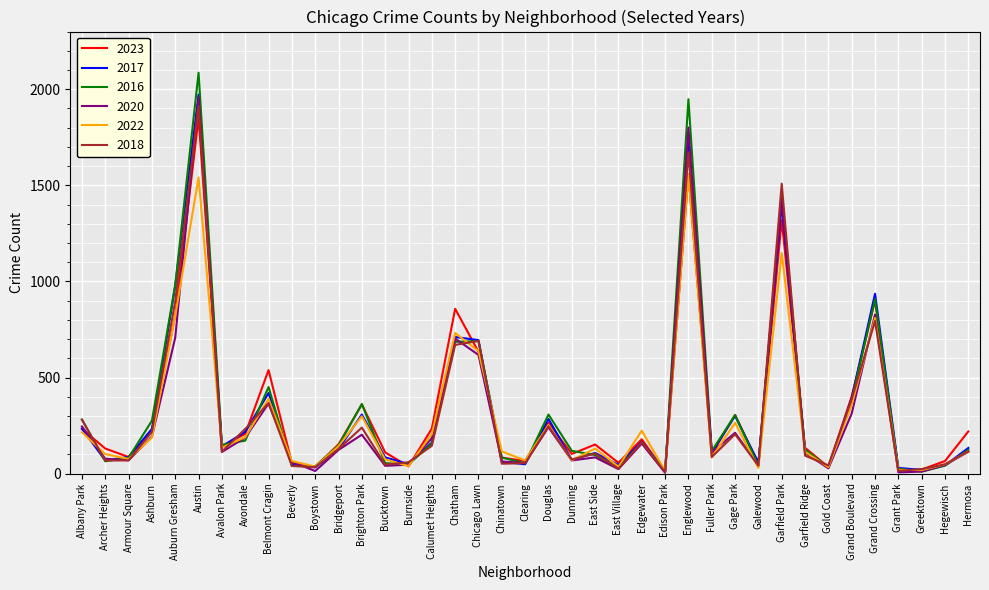

What is the total value across all series at Chicago Lawn?

3966